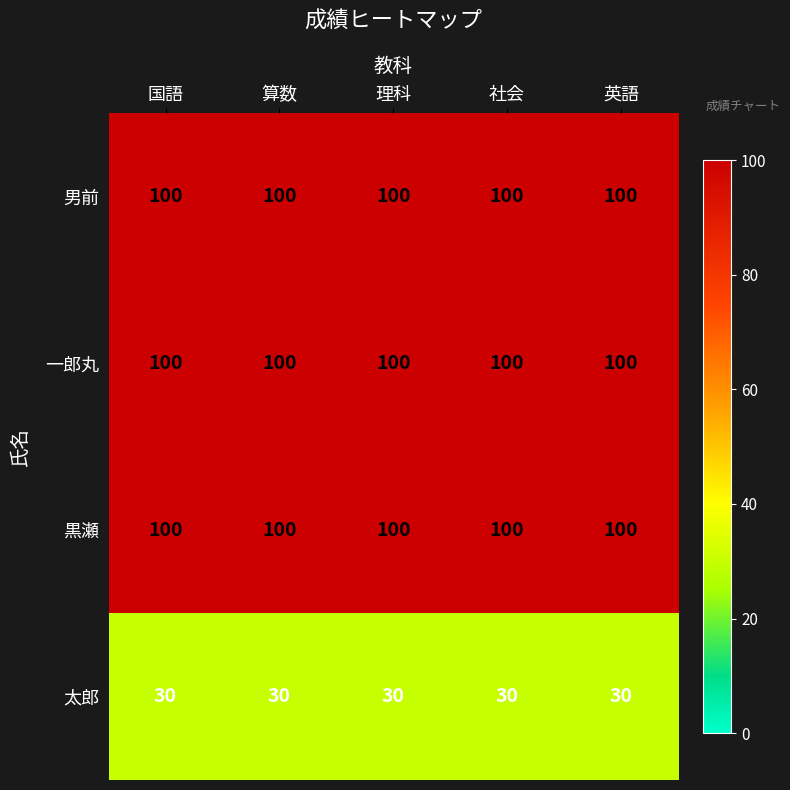

What is the minimum value for 一郎丸?

100